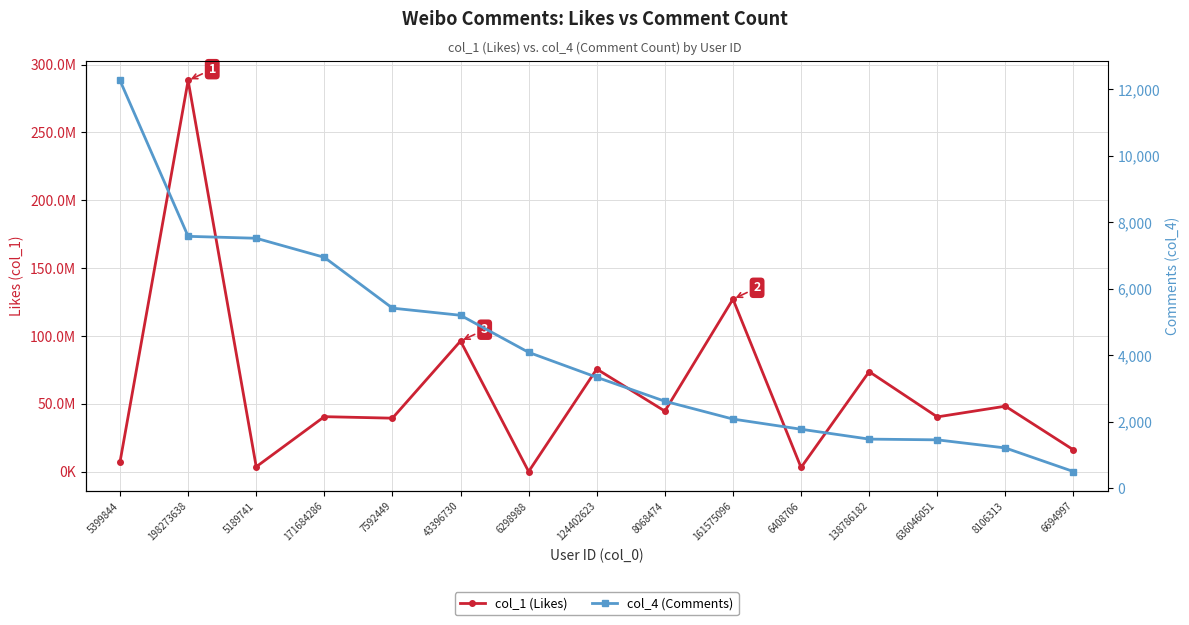

Read the col_1 (Likes) value at 6298988, to the nearest 10.

120290